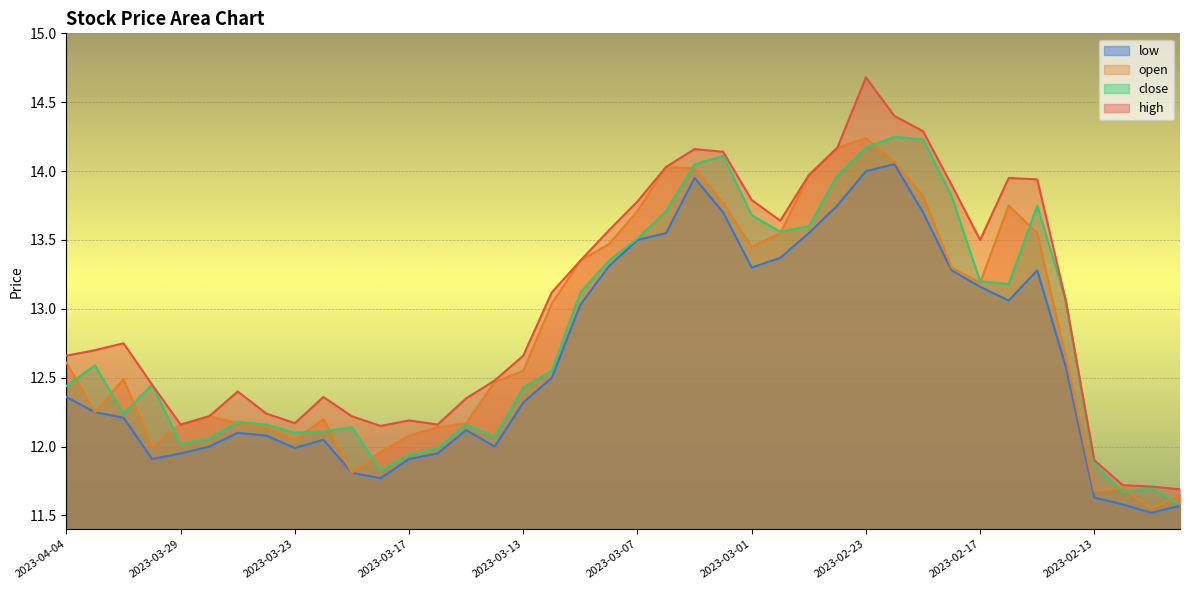

How many times do close and open cross each other?

16